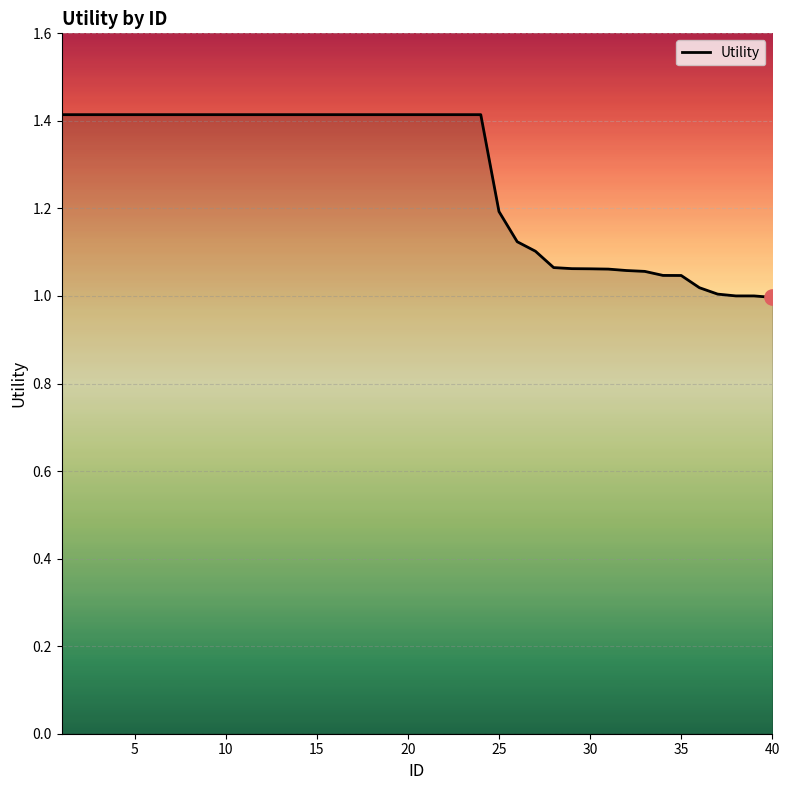

What is the maximum value shown in the chart?

1.4